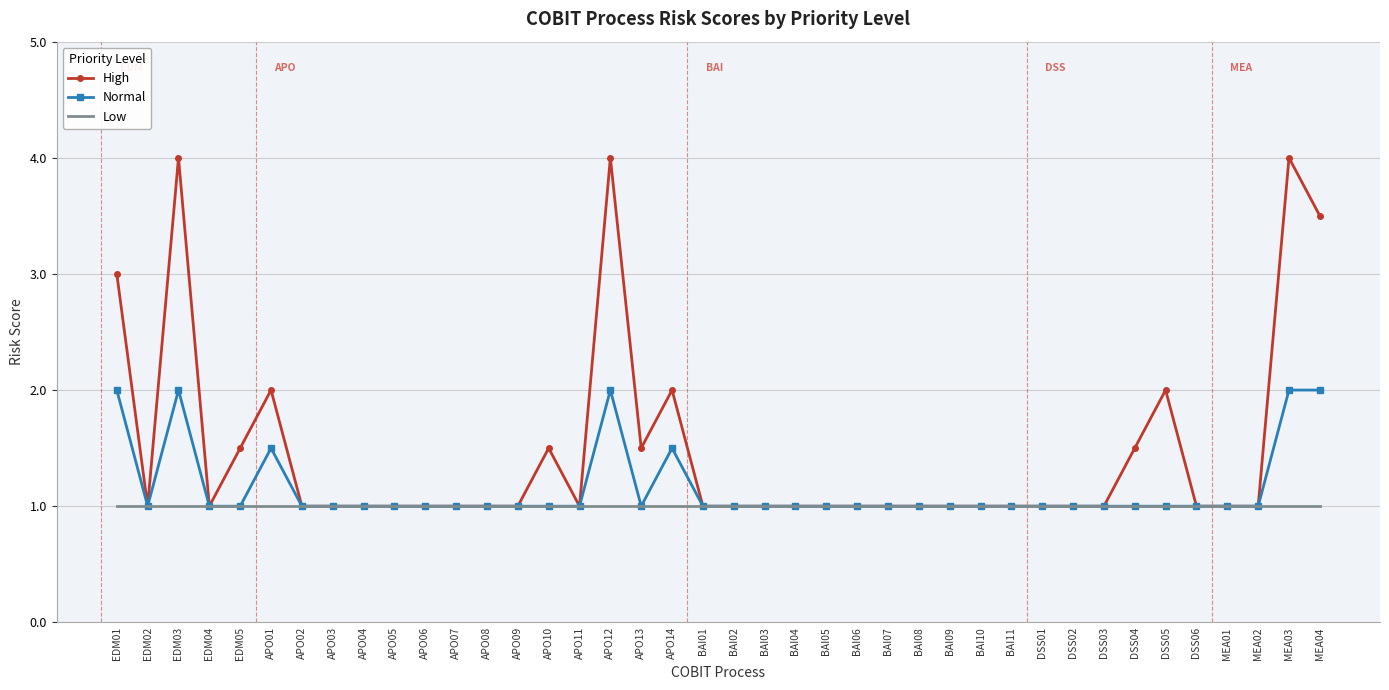

What position from the left is DSS06?

36